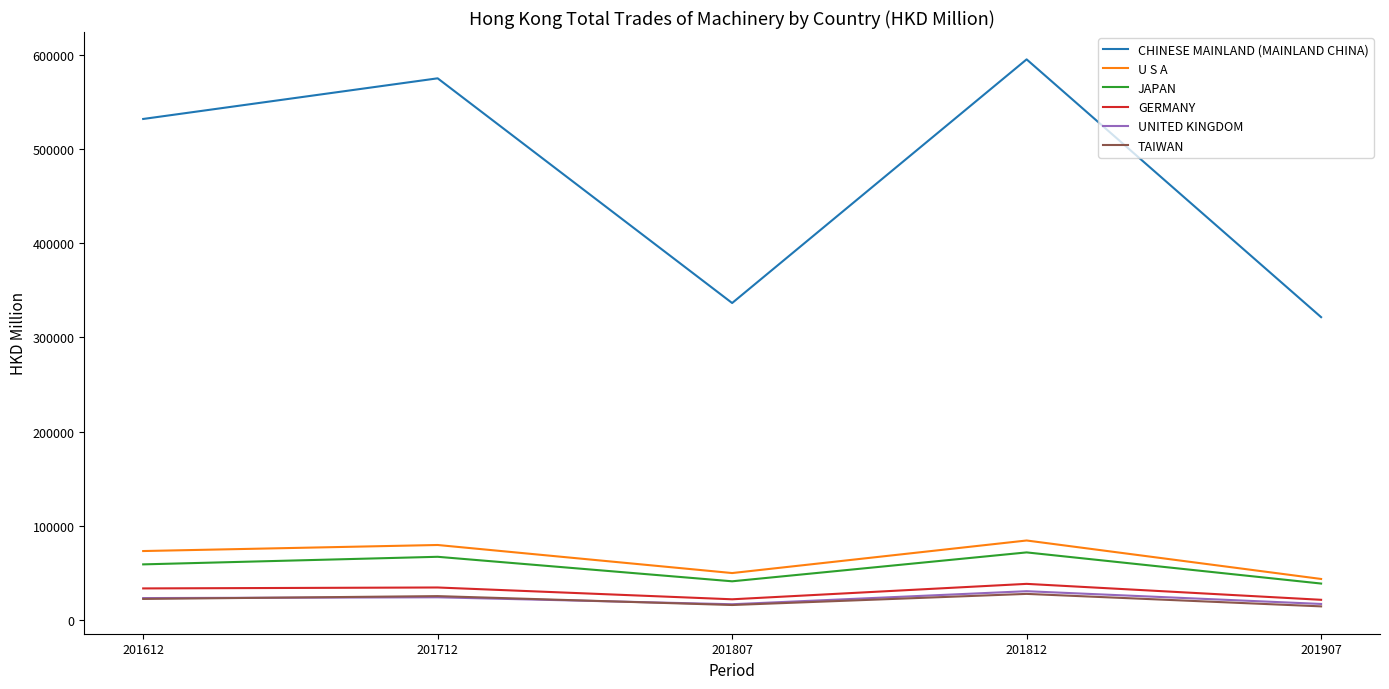

True or false: UNITED KINGDOM has a value of 24143.3 at 201712.

True